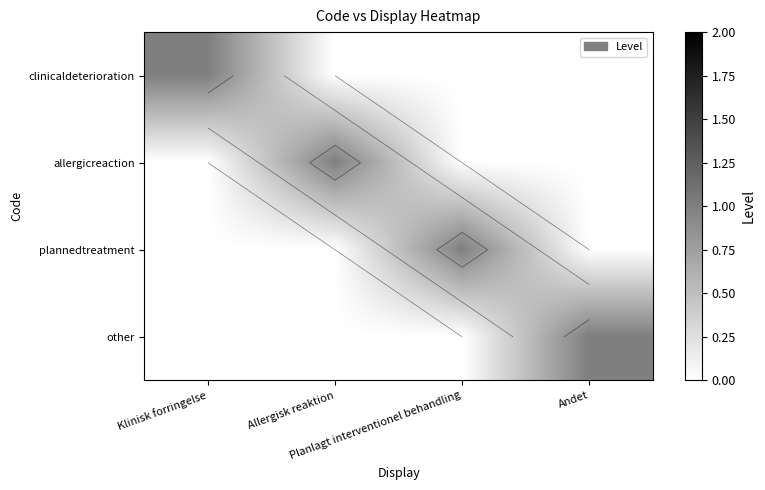

Where is other nearest to the value 0?

Klinisk forringelse